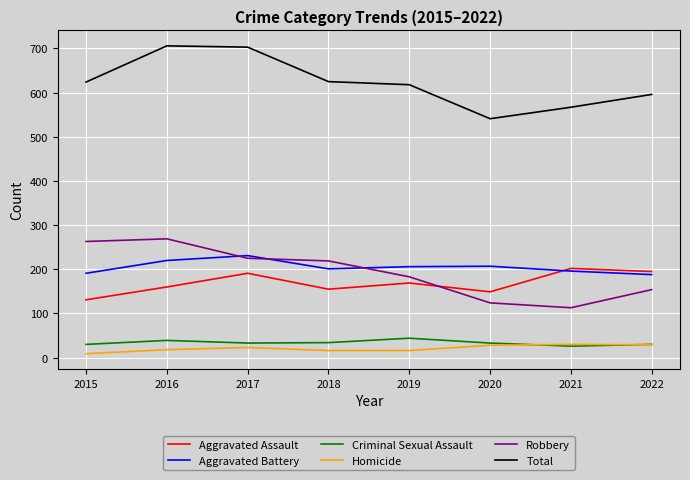

Rank the series by their maximum value, from highest to lowest.

Total, Robbery, Aggravated Battery, Aggravated Assault, Criminal Sexual Assault, Homicide